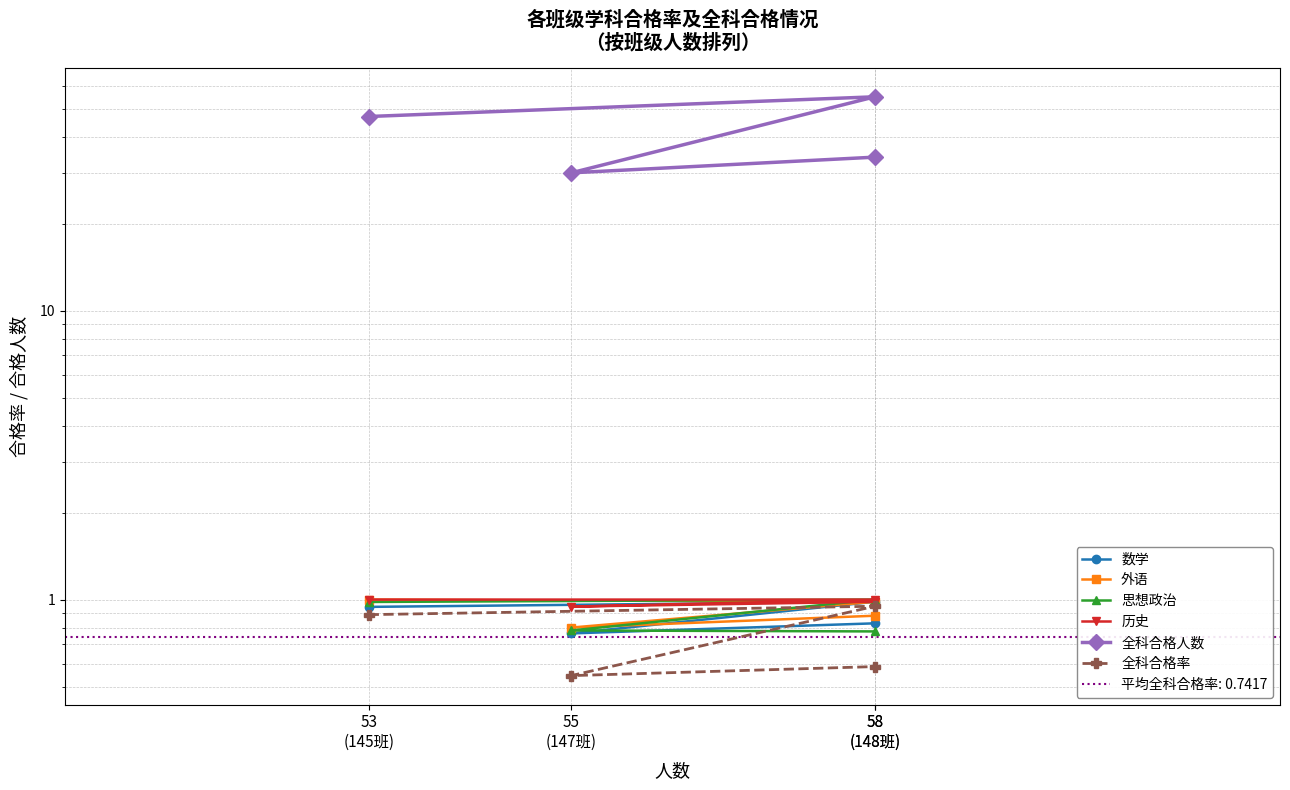

Does the chart have visible grid lines?

Yes